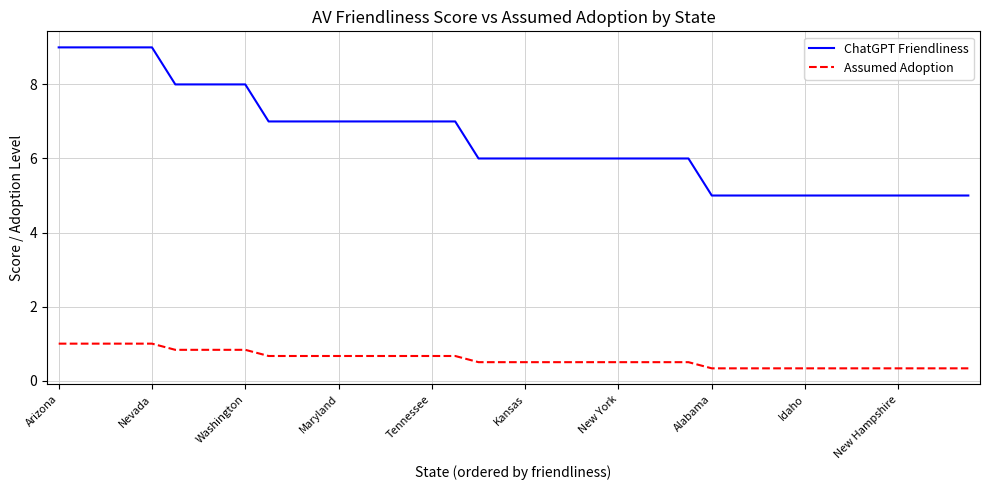

Rank the series by their maximum value, from lowest to highest.

Assumed Adoption, ChatGPT Friendliness